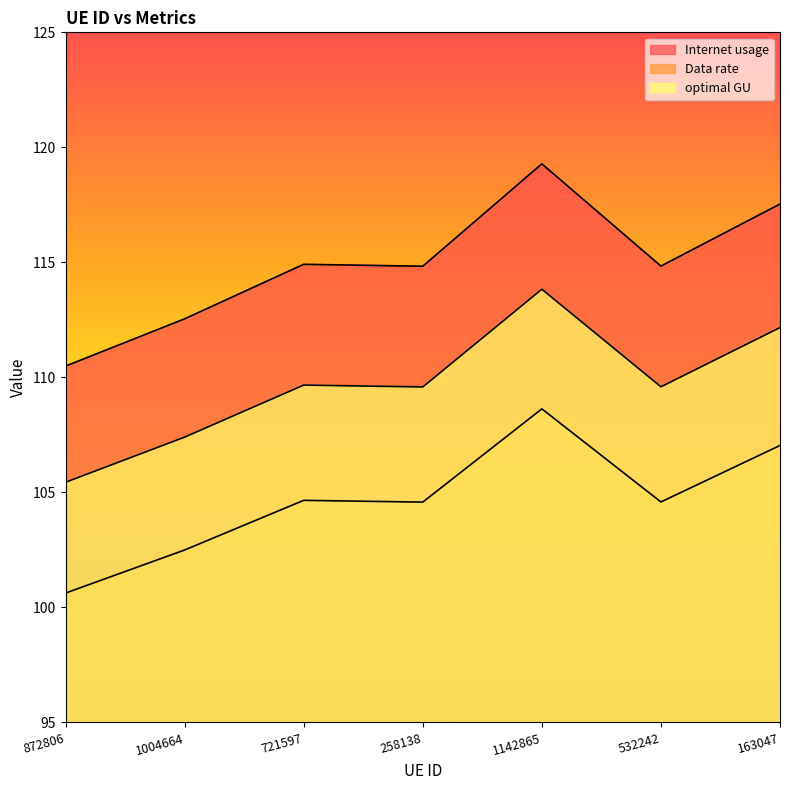

True or false: Internet usage and Data rate intersect in this chart.

False